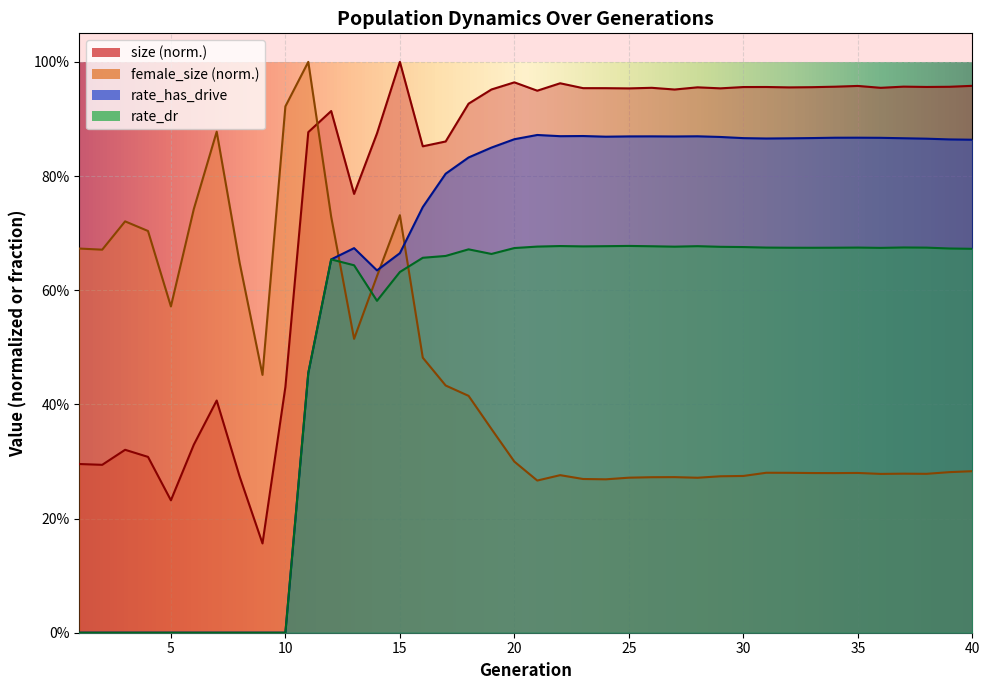

What is the total value across all series at 4?

1.0